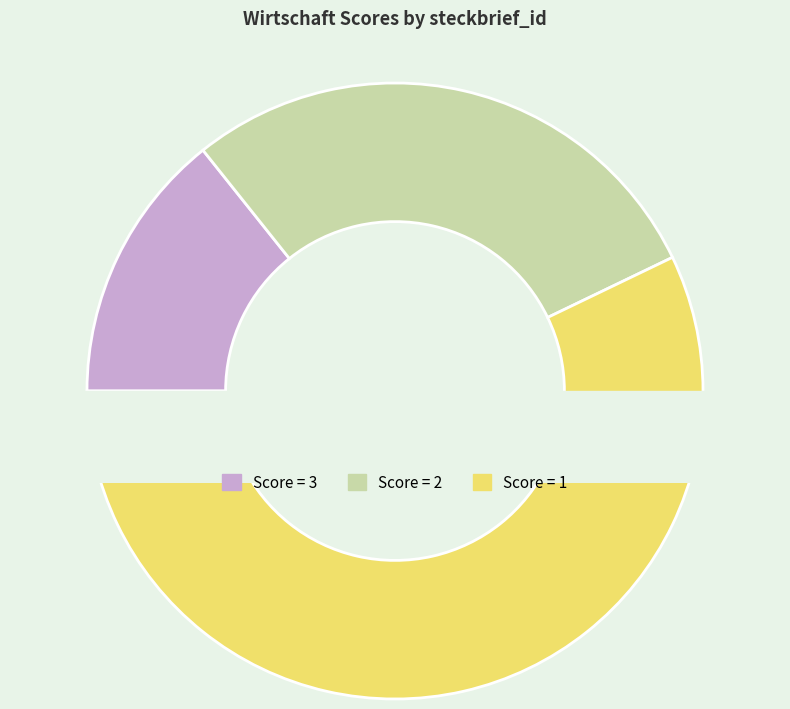

Count the number of slices in the pie.

7